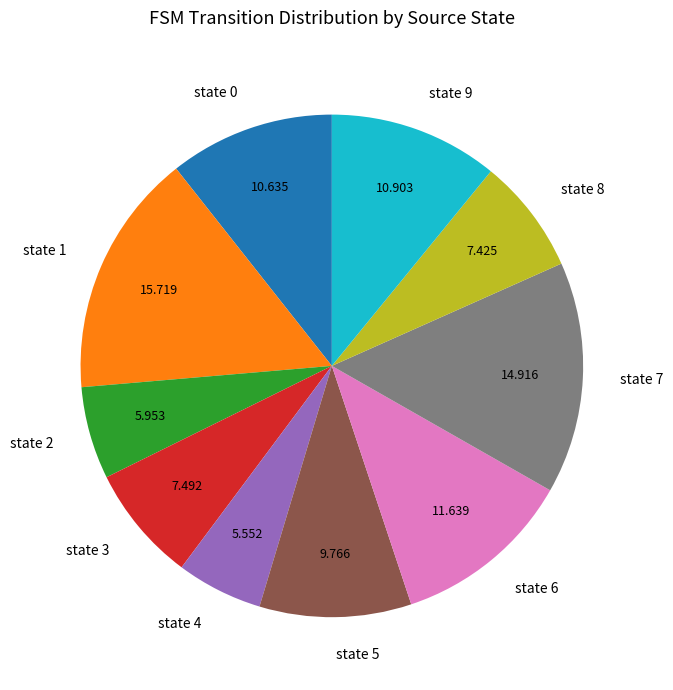

Does any single category account for the majority?

No